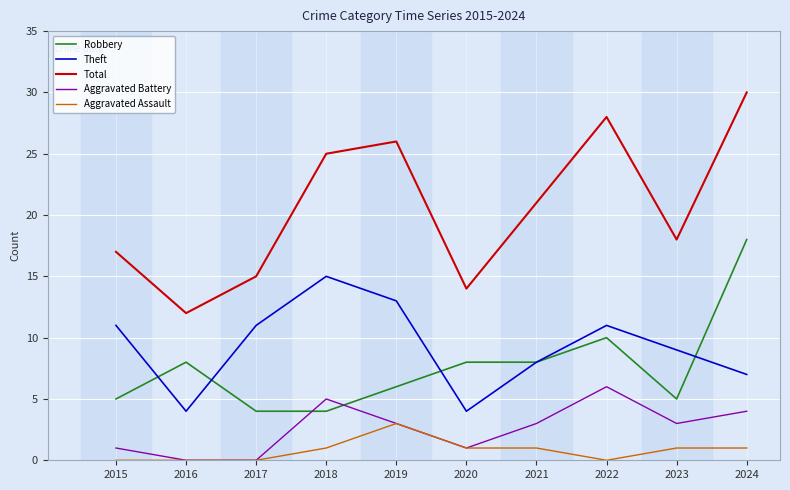

What is the approximate value of Aggravated Battery at 2021?

3